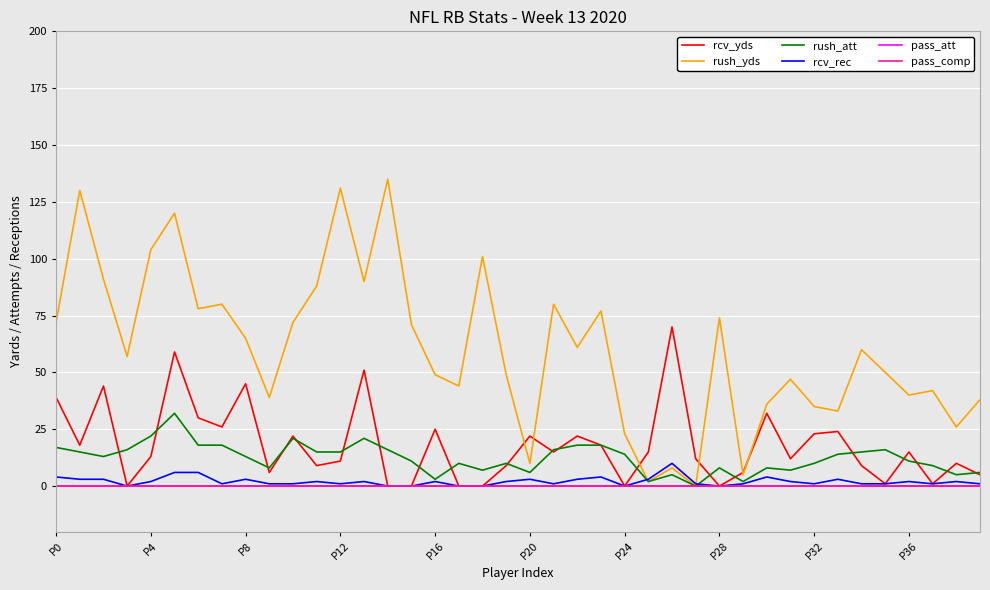

Does the chart have visible grid lines?

Yes